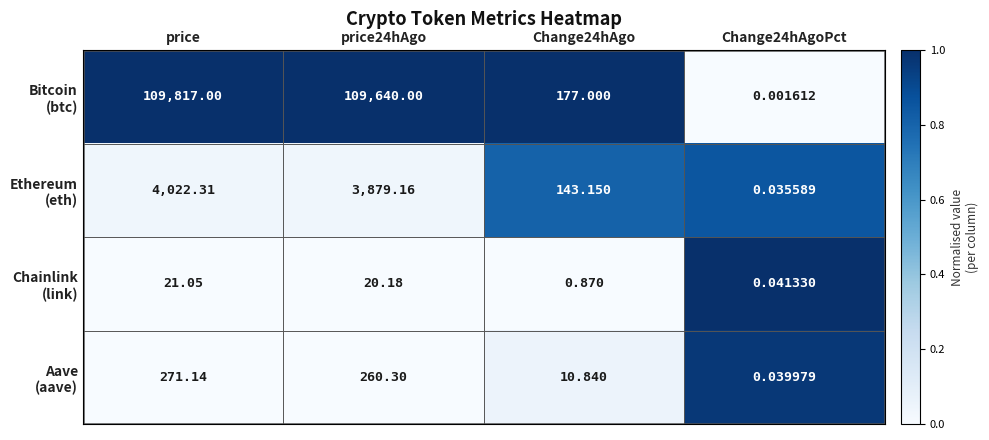

Which category has the highest value across all series?

price